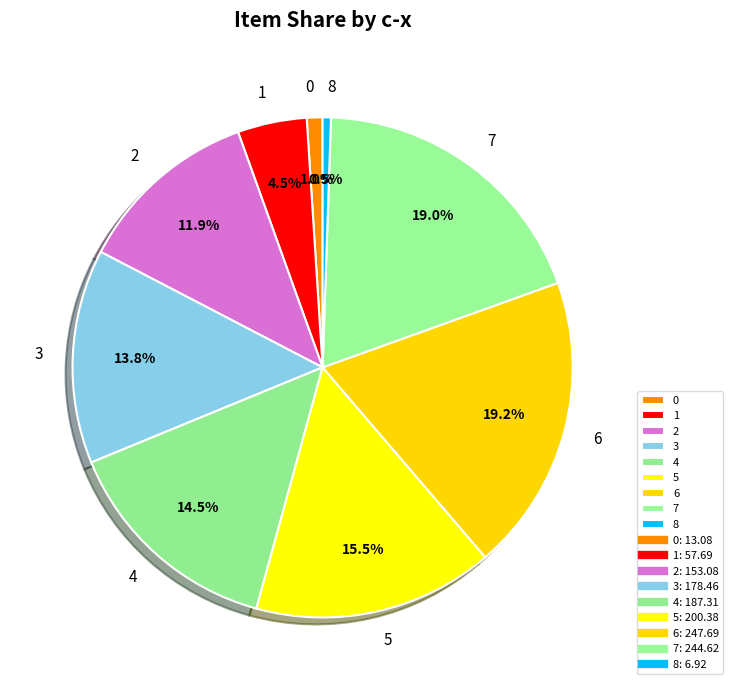

Does 6 account for over 50% of the chart?

No